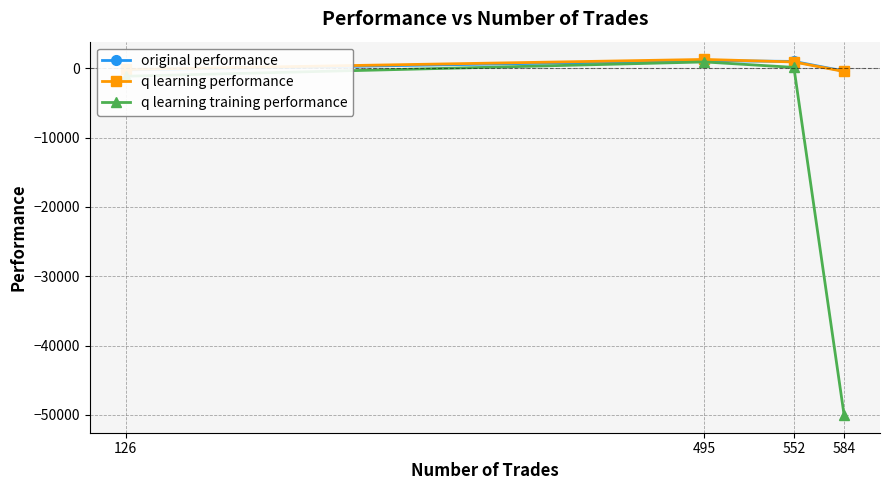

How many positive values does the original performance series have?

2